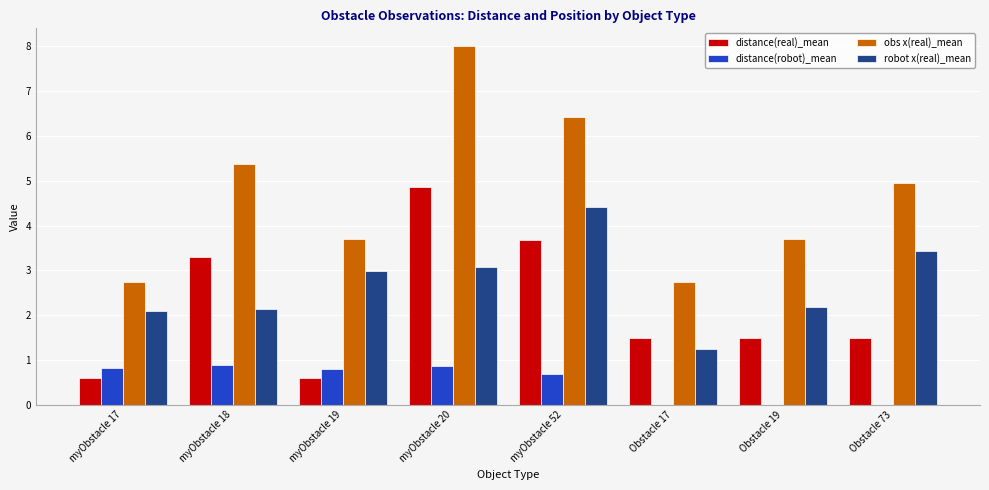

Which series changed the most between myObstacle 52 and Obstacle 19?

obs x(real)_mean